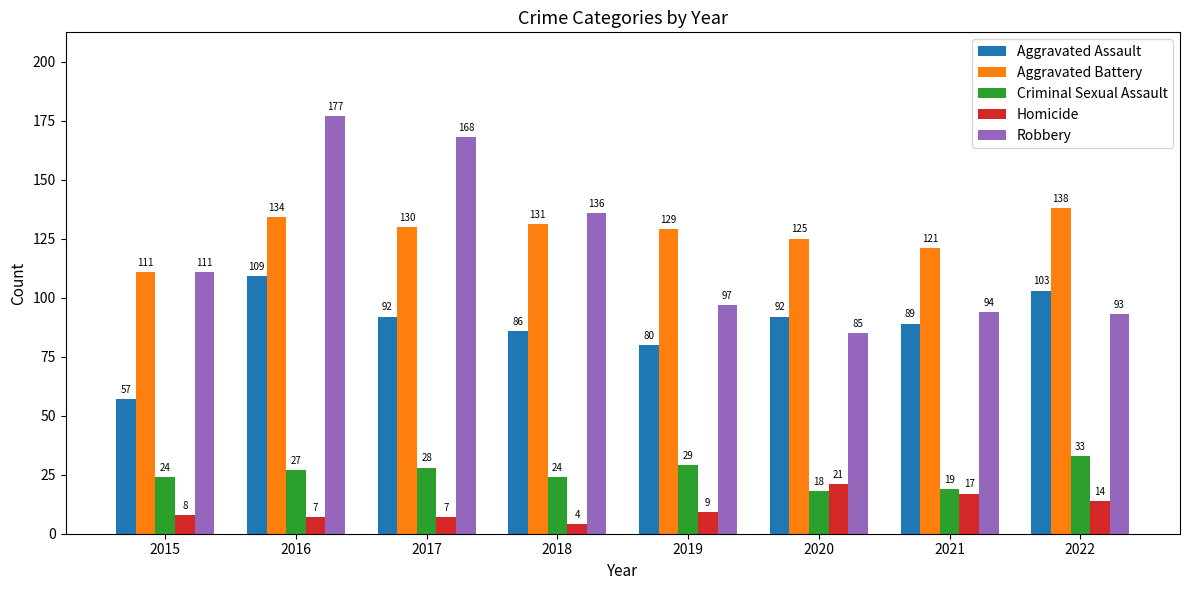

At which category is the sum across all series the highest?

2016